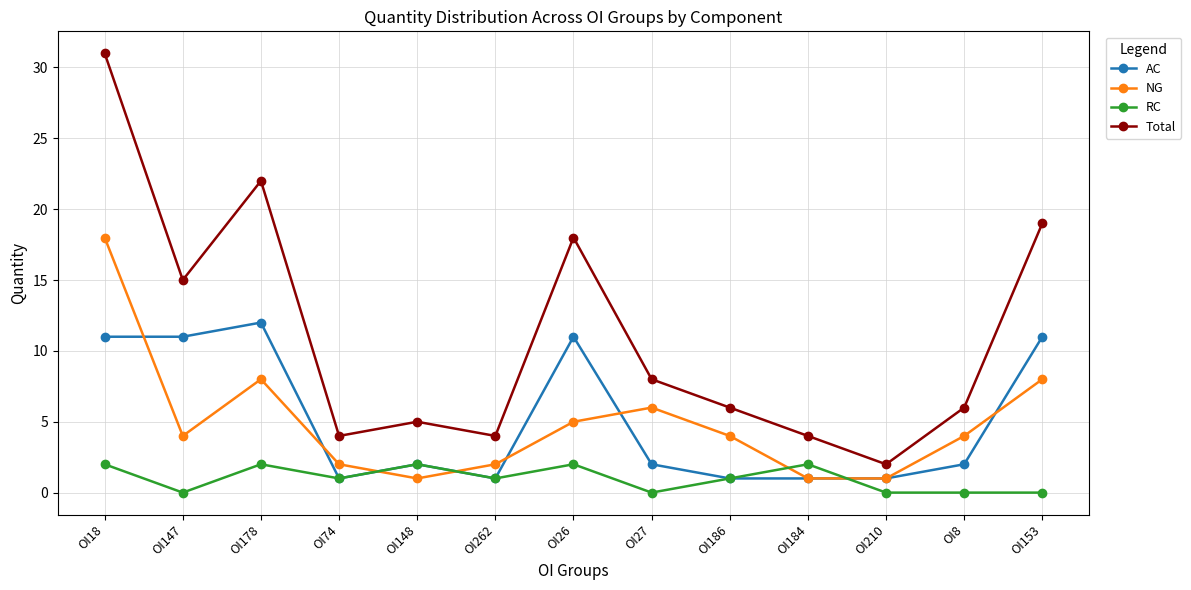

Read the Total value at OI8, to the nearest 10.

10